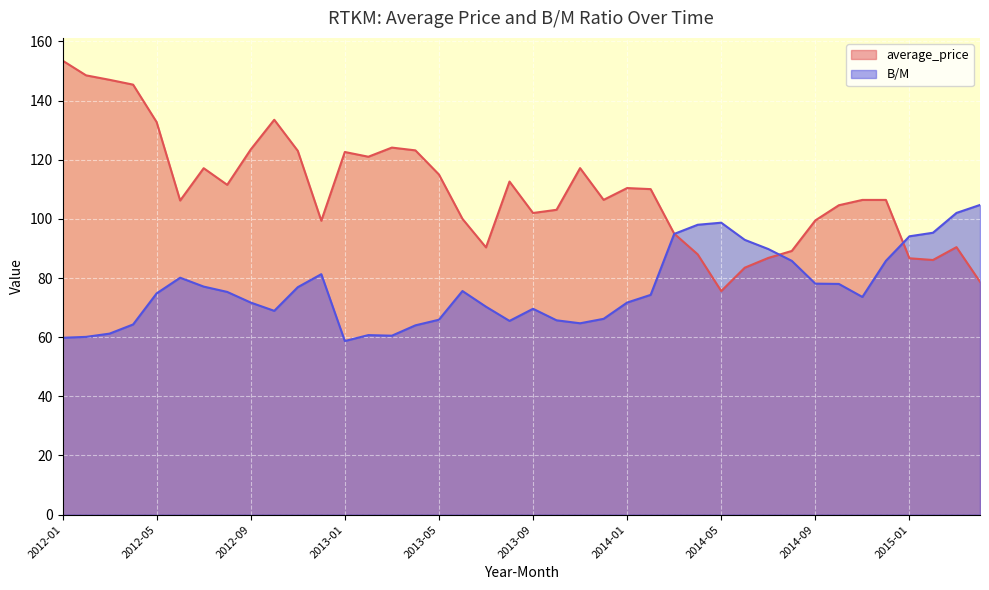

The B/M series shows 60.7 at 2013-02. True or false?

True